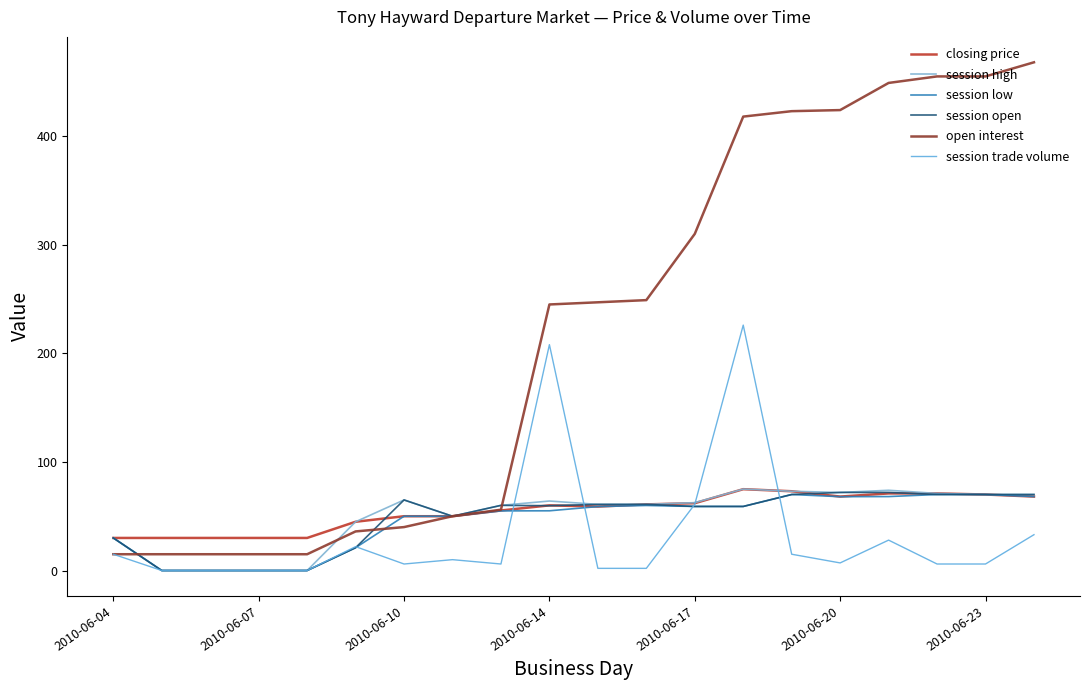

Does the chart have visible grid lines?

No